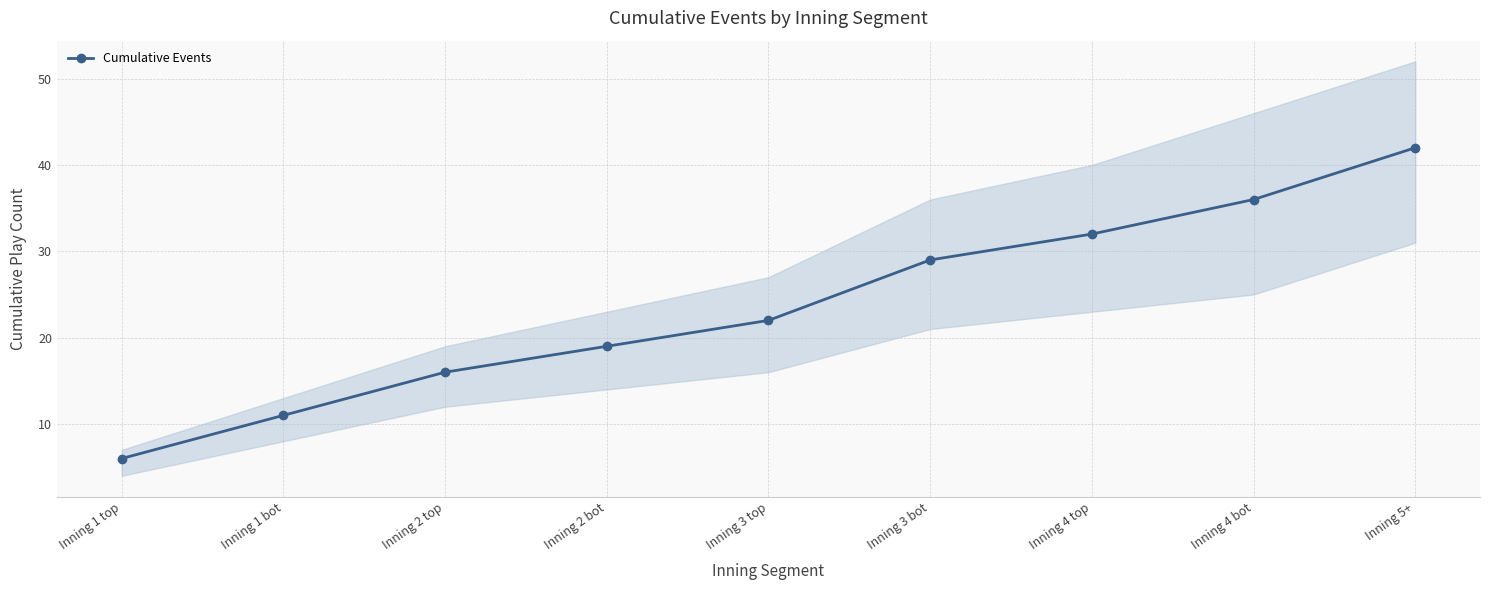

Rank the categories by value from highest to lowest.

Inning 5+, Inning 4 bot, Inning 4 top, Inning 3 bot, Inning 3 top, Inning 2 bot, Inning 2 top, Inning 1 bot, Inning 1 top